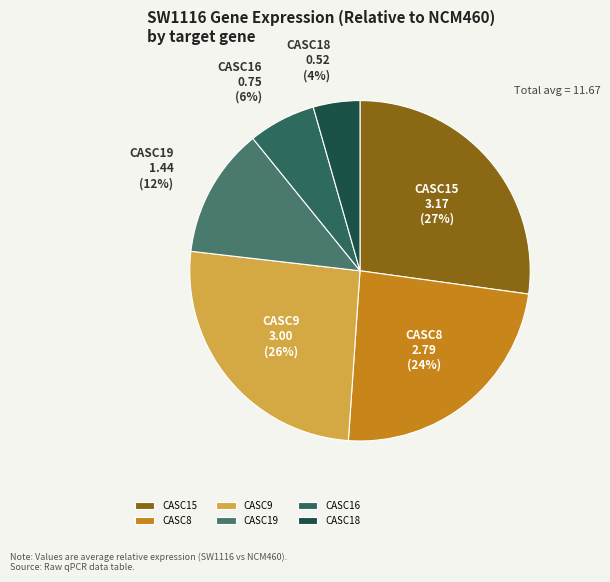

To the nearest percent, what is the combined percentage of CASC9 and CASC18?

30%